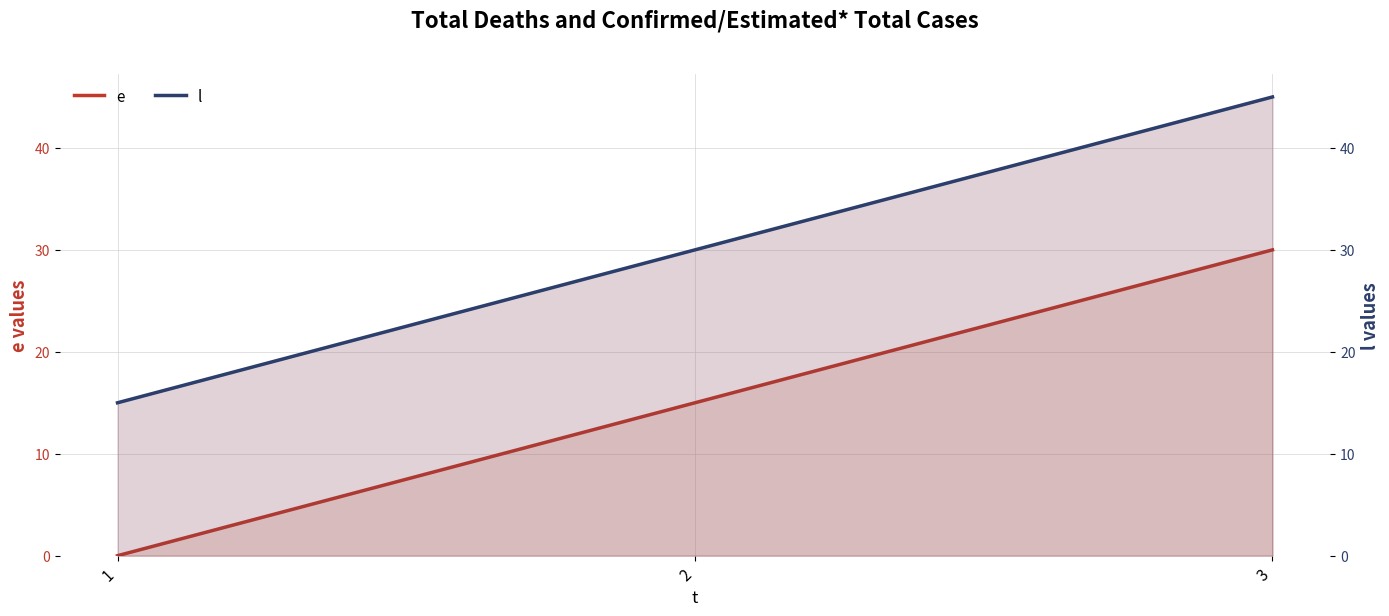

Reading left to right, extract all data points from this chart.

e: 0	15	30
l: 15	30	45